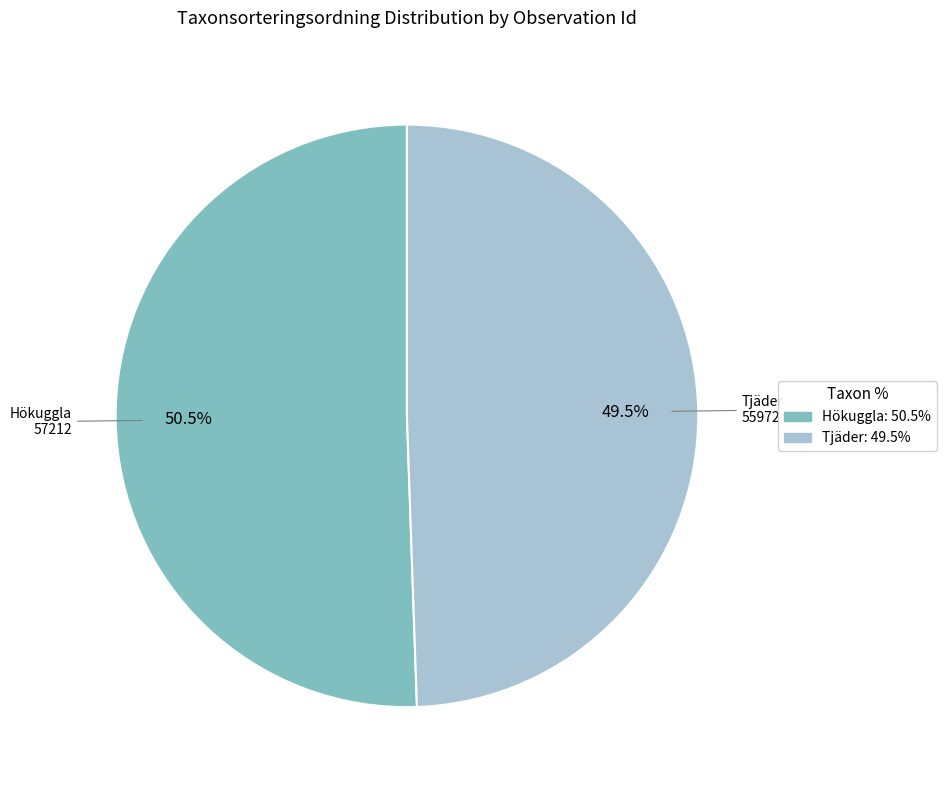

Rank the categories by value from lowest to highest.

Tjäder, Hökuggla